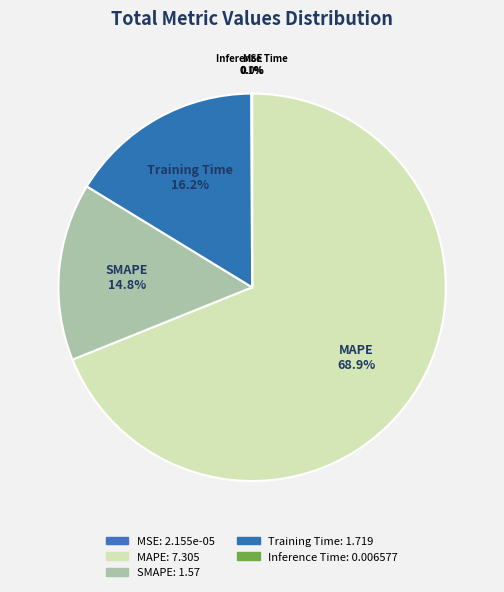

Which category has the biggest portion of the pie?

MAPE